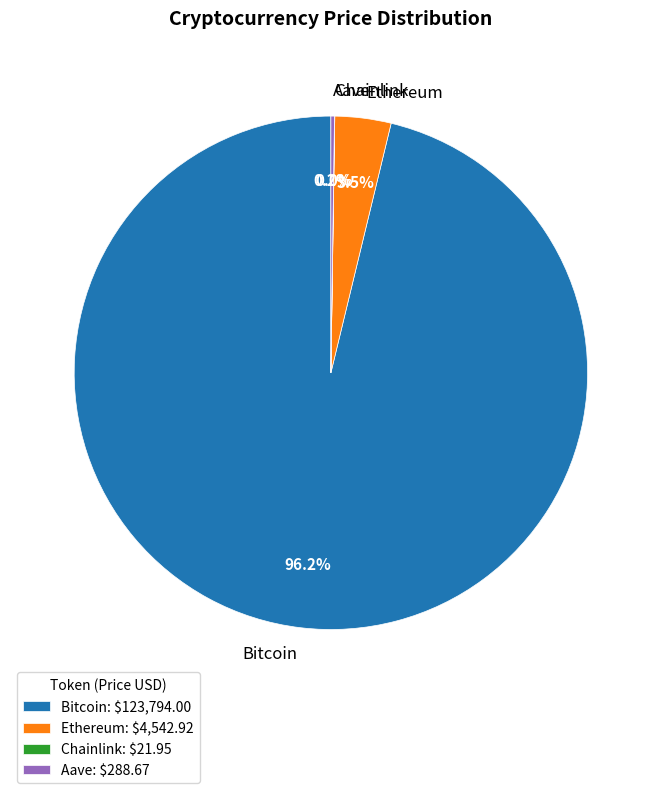

Is there any slice that represents more than half of the pie?

Yes